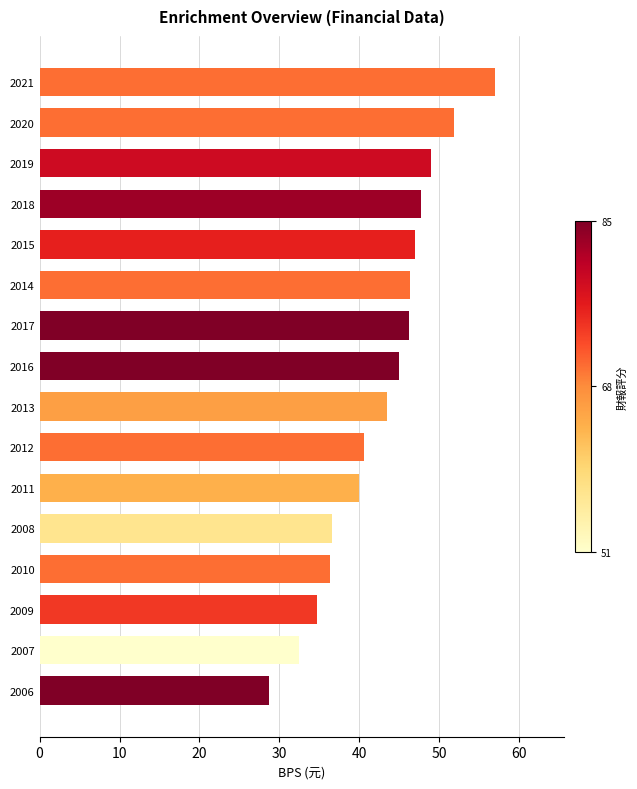

What is the change in value from 2008 to 2019?

+12.4